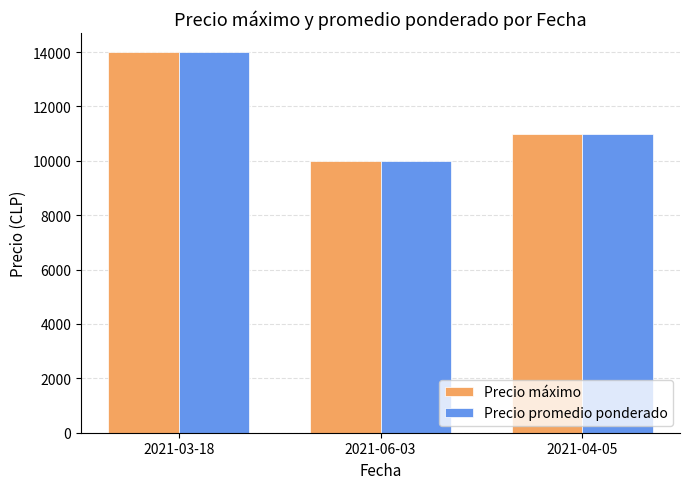

Reading left to right, list all the values displayed in this chart.

Precio máximo: 2021-03-18=14000	2021-06-03=10000	2021-04-05=11000
Precio promedio ponderado: 2021-03-18=14000	2021-06-03=10000	2021-04-05=11000